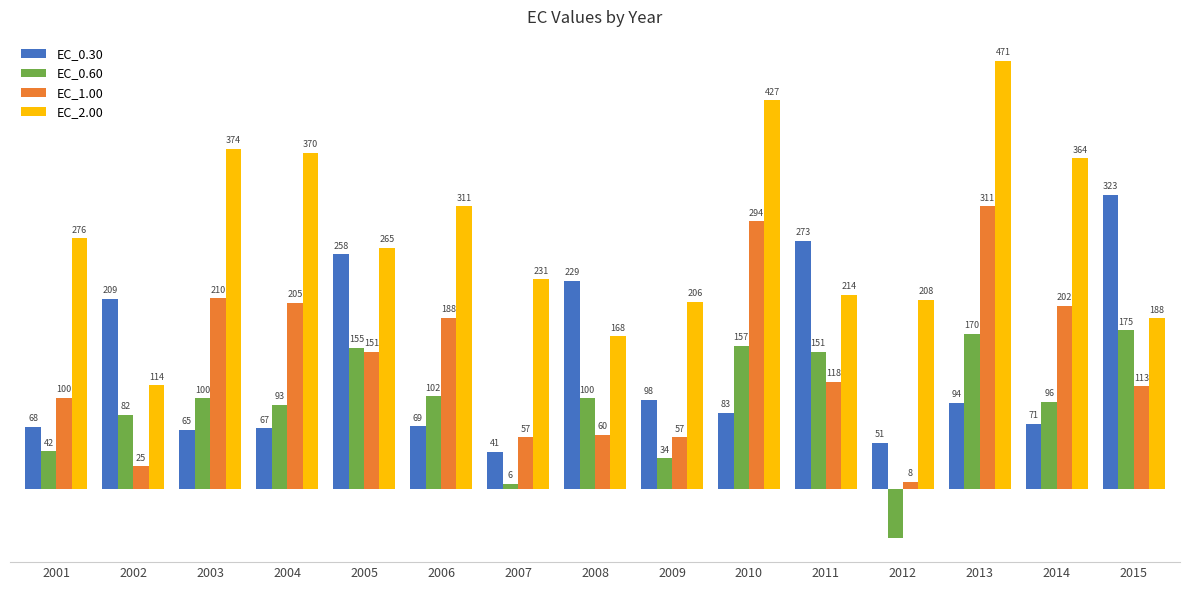

List the series in order of their peak value, highest first.

EC_2.00, EC_0.30, EC_1.00, EC_0.60